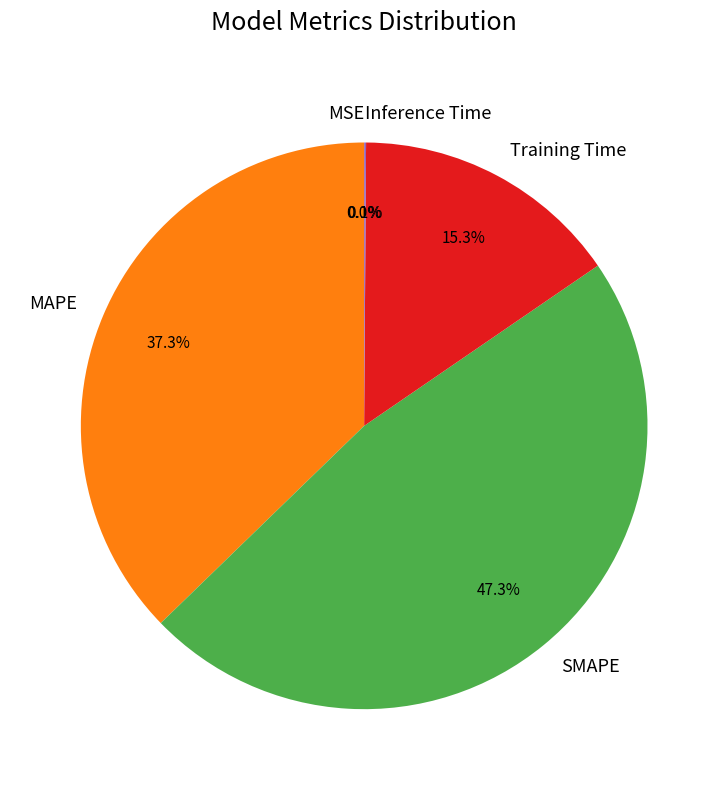

How much of the chart is everything except MAPE?

62.7%